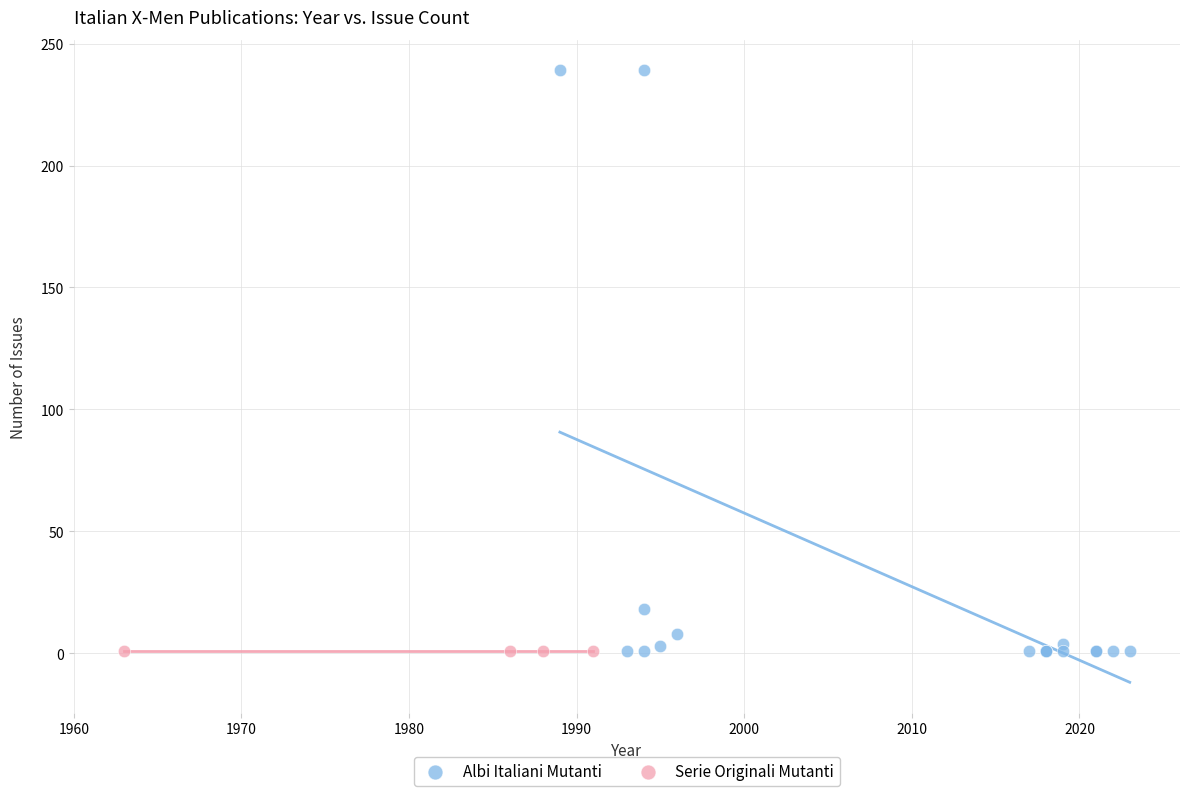

Which series contains the highest Y value?

Albi Italiani Mutanti